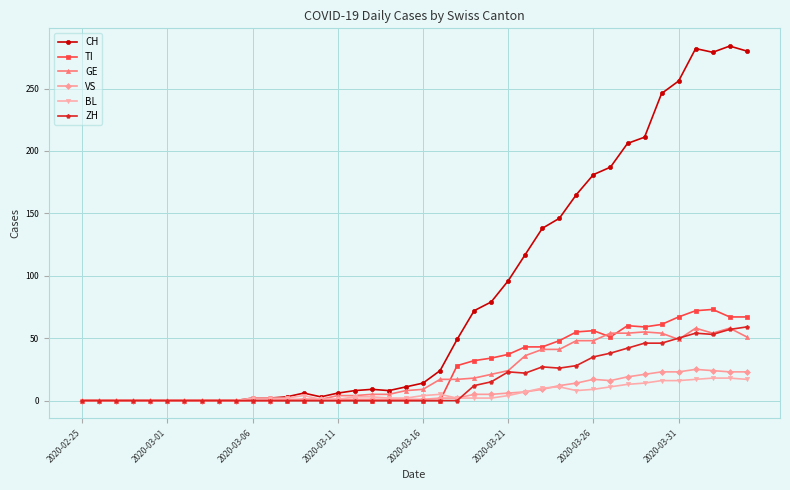

Which series has the largest total across all categories?

CH